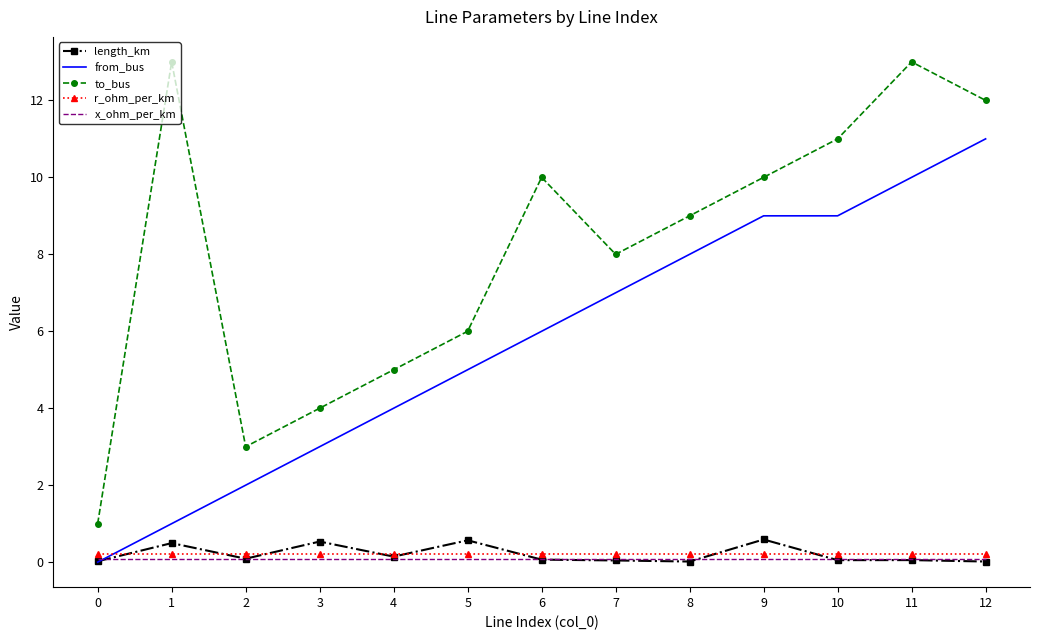

The r_ohm_per_km series shows 0.2 at 12. True or false?

True